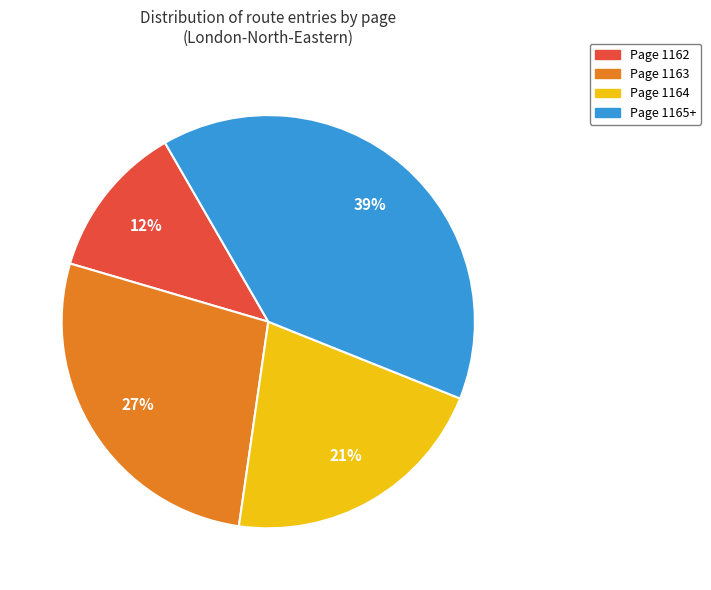

Between Page 1162 and Page 1163, which is larger?

Page 1163